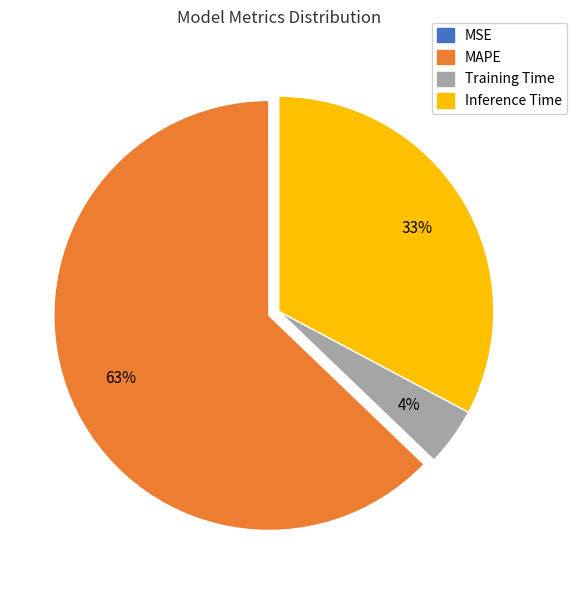

True or false: Inference Time accounts for 33% of the total.

True